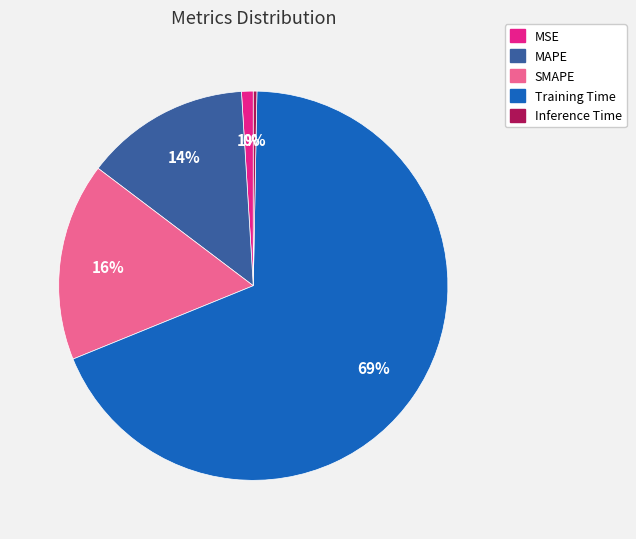

How many segments does this pie chart have?

5